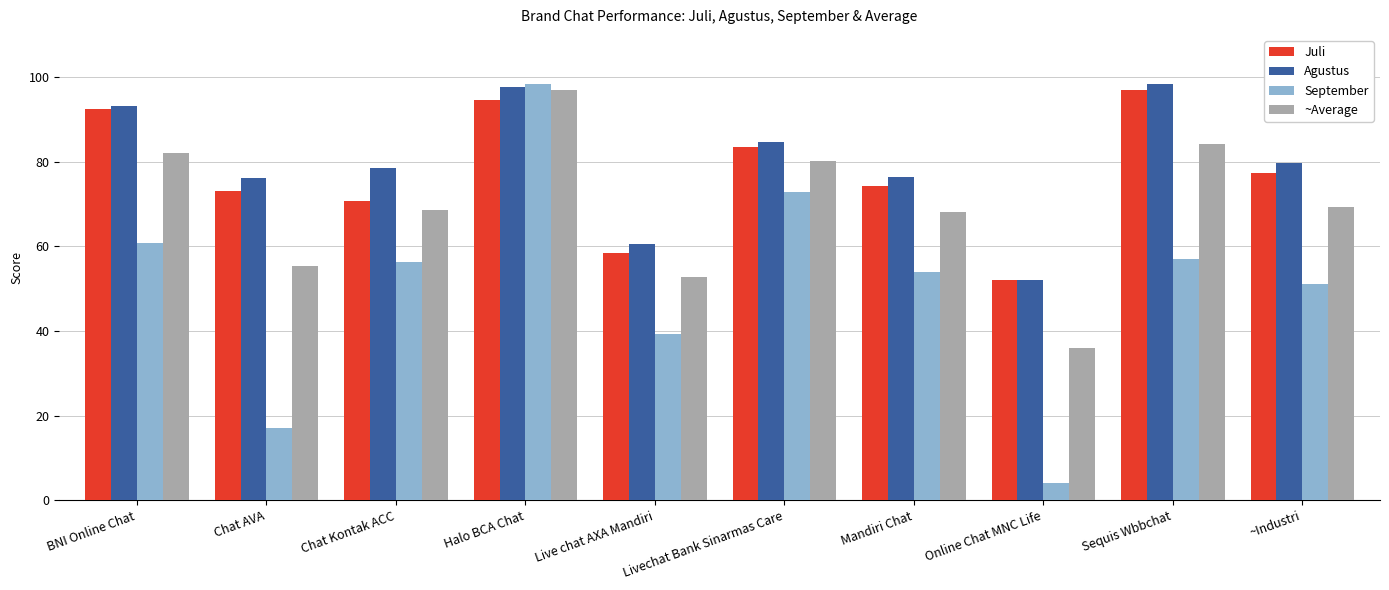

Which series has the widest spread of values?

September